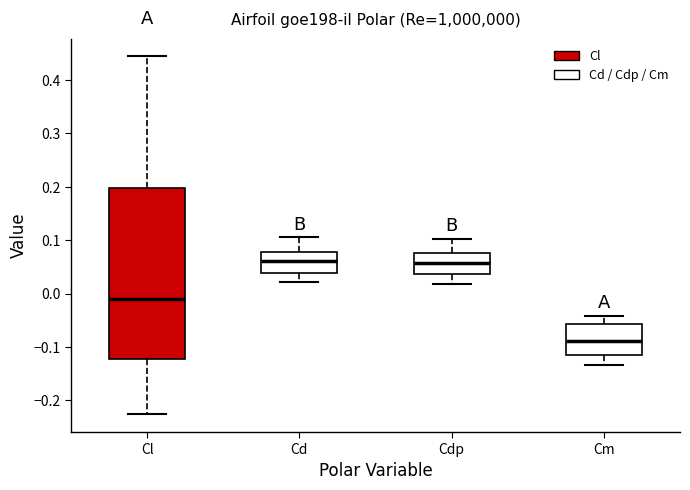

Reading left to right, transcribe this box plot: for each box, give where its median line is, the range the box spans, and where its two whiskers end, as read against the y-axis. The values are not printed on the chart, so give them approximately, as read against the axis.

Cl: median -0.01, box -0.12 to 0.20, whiskers -0.23 to 0.44
Cd: median 0.06, box 0.04 to 0.08, whiskers 0.02 to 0.11
Cdp: median 0.06, box 0.04 to 0.08, whiskers 0.02 to 0.10
Cm: median -0.09, box -0.12 to -0.06, whiskers -0.13 to -0.04